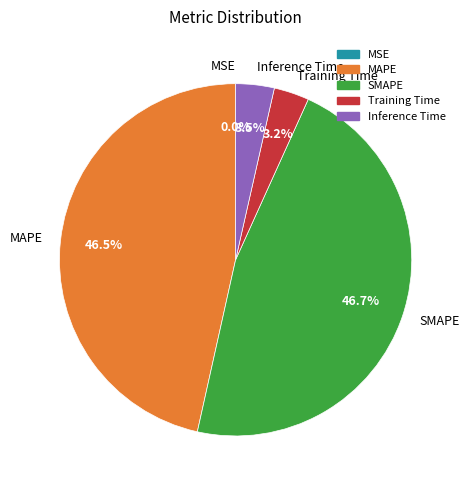

What percentage is NOT represented by Training Time?

96.8%